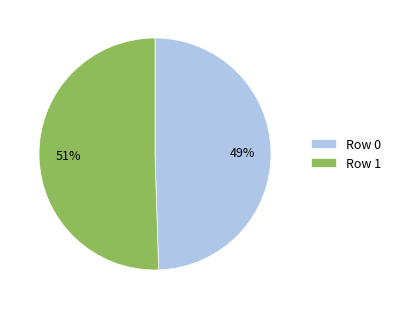

Combined, do Row 1 and Row 0 account for over 50%?

Yes